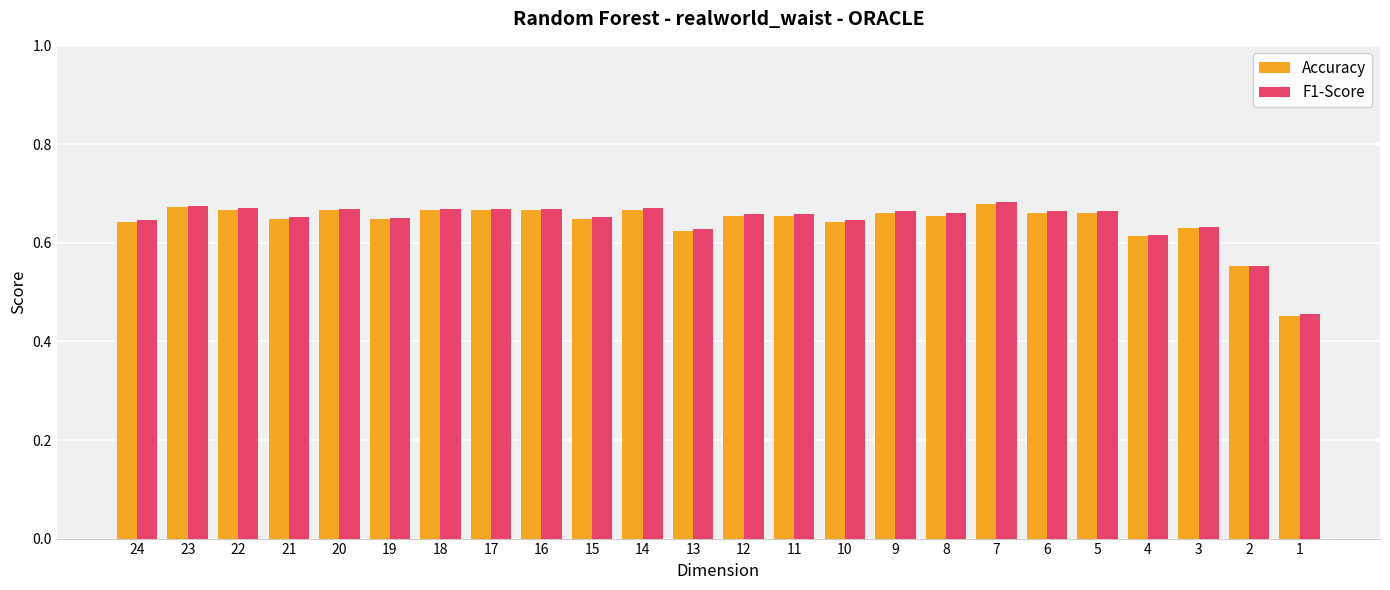

How many data points does each series have?

24